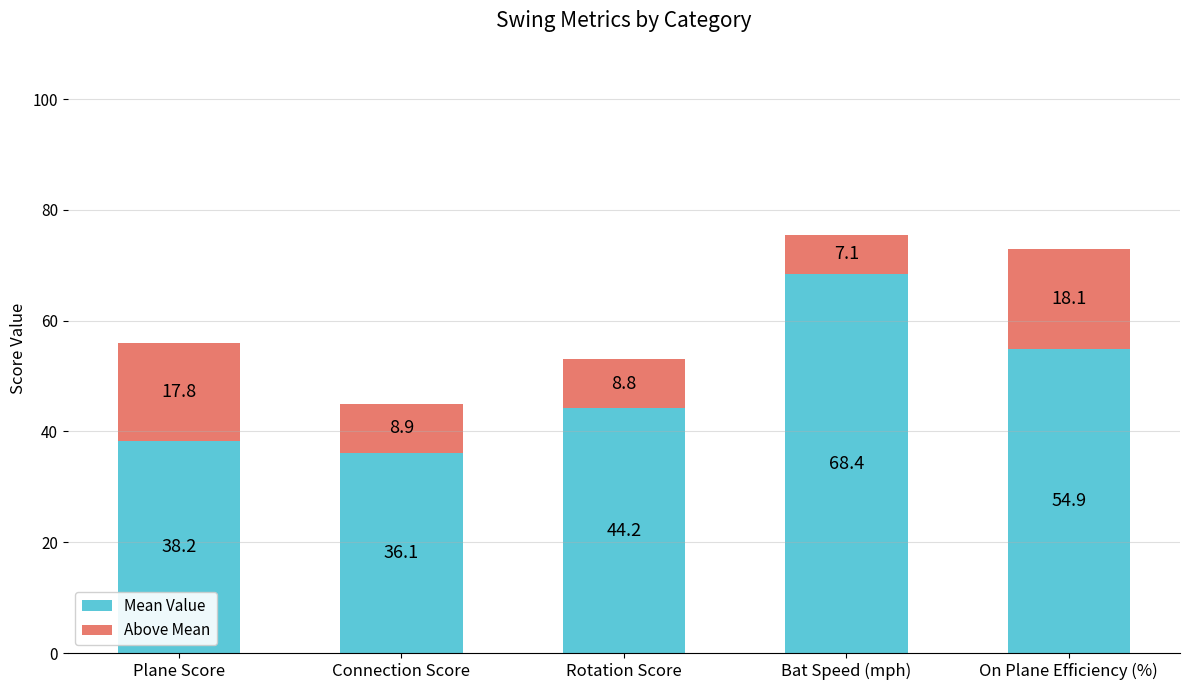

Reading left to right, what are the values for Mean Value?

38.2	36.1	44.2	68.4	54.9